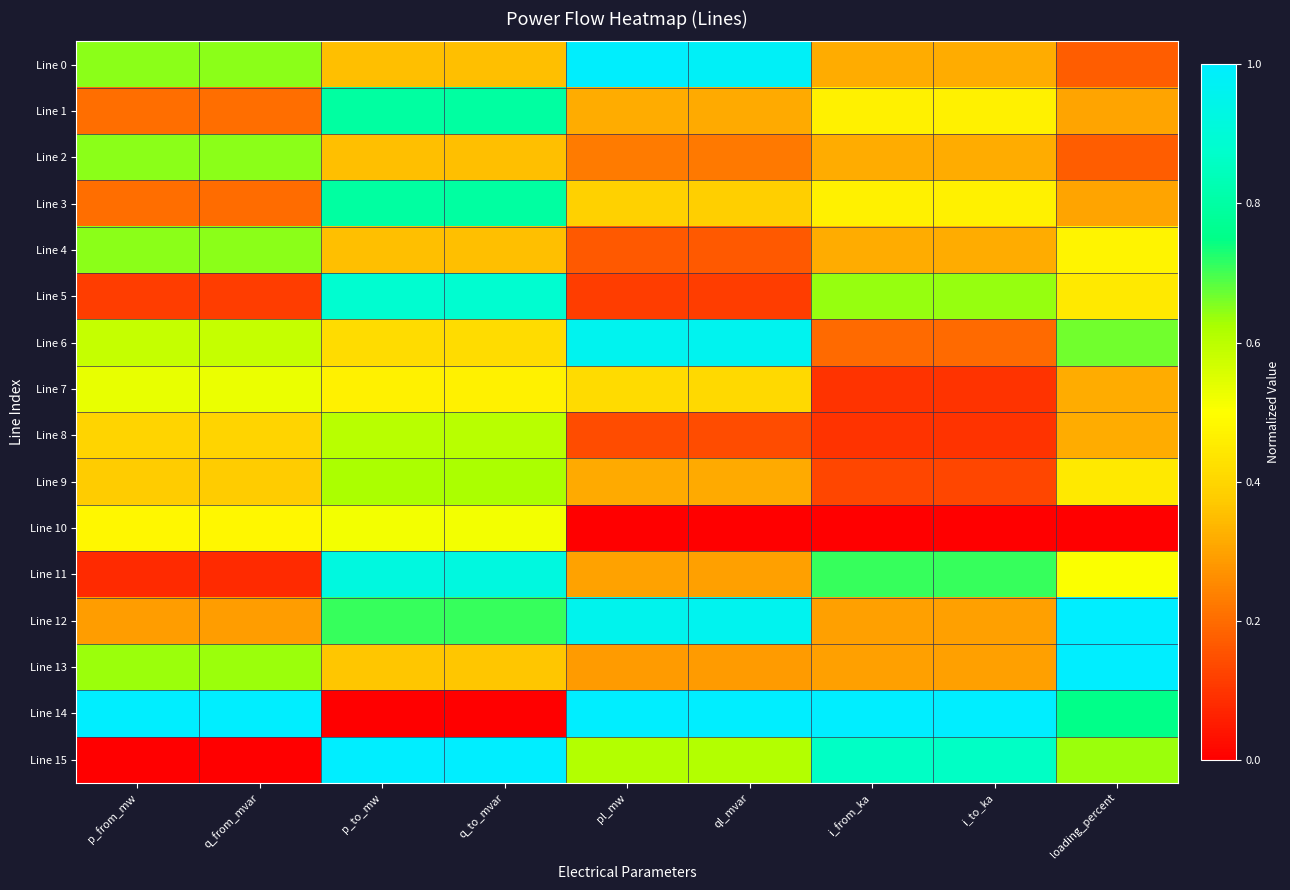

Reading right to left, extract all data points from this chart.

Line 0: loading_percent=0.2	i_to_ka=0.3	i_from_ka=0.3	ql_mvar=1.0	pl_mw=1.0	q_to_mvar=0.4	p_to_mw=0.4	q_from_mvar=0.6	p_from_mw=0.6
Line 1: loading_percent=0.3	i_to_ka=0.5	i_from_ka=0.5	ql_mvar=0.3	pl_mw=0.3	q_to_mvar=0.8	p_to_mw=0.8	q_from_mvar=0.2	p_from_mw=0.2
Line 2: loading_percent=0.2	i_to_ka=0.3	i_from_ka=0.3	ql_mvar=0.2	pl_mw=0.2	q_to_mvar=0.4	p_to_mw=0.4	q_from_mvar=0.6	p_from_mw=0.6
Line 3: loading_percent=0.3	i_to_ka=0.5	i_from_ka=0.5	ql_mvar=0.4	pl_mw=0.4	q_to_mvar=0.8	p_to_mw=0.8	q_from_mvar=0.2	p_from_mw=0.2
Line 4: loading_percent=0.5	i_to_ka=0.3	i_from_ka=0.3	ql_mvar=0.2	pl_mw=0.2	q_to_mvar=0.4	p_to_mw=0.4	q_from_mvar=0.6	p_from_mw=0.6
Line 5: loading_percent=0.4	i_to_ka=0.6	i_from_ka=0.6	ql_mvar=0.1	pl_mw=0.1	q_to_mvar=0.9	p_to_mw=0.9	q_from_mvar=0.1	p_from_mw=0.1
Line 6: loading_percent=0.7	i_to_ka=0.2	i_from_ka=0.2	ql_mvar=1.0	pl_mw=1.0	q_to_mvar=0.4	p_to_mw=0.4	q_from_mvar=0.6	p_from_mw=0.6
Line 7: loading_percent=0.3	i_to_ka=0.1	i_from_ka=0.1	ql_mvar=0.4	pl_mw=0.4	q_to_mvar=0.5	p_to_mw=0.5	q_from_mvar=0.5	p_from_mw=0.5
Line 8: loading_percent=0.3	i_to_ka=0.1	i_from_ka=0.1	ql_mvar=0.1	pl_mw=0.1	q_to_mvar=0.6	p_to_mw=0.6	q_from_mvar=0.4	p_from_mw=0.4
Line 9: loading_percent=0.4	i_to_ka=0.1	i_from_ka=0.1	ql_mvar=0.3	pl_mw=0.3	q_to_mvar=0.6	p_to_mw=0.6	q_from_mvar=0.4	p_from_mw=0.4
Line 10: loading_percent=0.0	i_to_ka=0.0	i_from_ka=0.0	ql_mvar=0.0	pl_mw=0.0	q_to_mvar=0.5	p_to_mw=0.5	q_from_mvar=0.5	p_from_mw=0.5
Line 11: loading_percent=0.5	i_to_ka=0.7	i_from_ka=0.7	ql_mvar=0.3	pl_mw=0.3	q_to_mvar=0.9	p_to_mw=0.9	q_from_mvar=0.1	p_from_mw=0.1
Line 12: loading_percent=1.0	i_to_ka=0.3	i_from_ka=0.3	ql_mvar=1.0	pl_mw=1.0	q_to_mvar=0.7	p_to_mw=0.7	q_from_mvar=0.3	p_from_mw=0.3
Line 13: loading_percent=1.0	i_to_ka=0.3	i_from_ka=0.3	ql_mvar=0.3	pl_mw=0.3	q_to_mvar=0.4	p_to_mw=0.4	q_from_mvar=0.6	p_from_mw=0.6
Line 14: loading_percent=0.8	i_to_ka=1.0	i_from_ka=1.0	ql_mvar=1.0	pl_mw=1.0	q_to_mvar=0.0	p_to_mw=0.0	q_from_mvar=1.0	p_from_mw=1.0
Line 15: loading_percent=0.6	i_to_ka=0.9	i_from_ka=0.9	ql_mvar=0.6	pl_mw=0.6	q_to_mvar=1.0	p_to_mw=1.0	q_from_mvar=0.0	p_from_mw=0.0